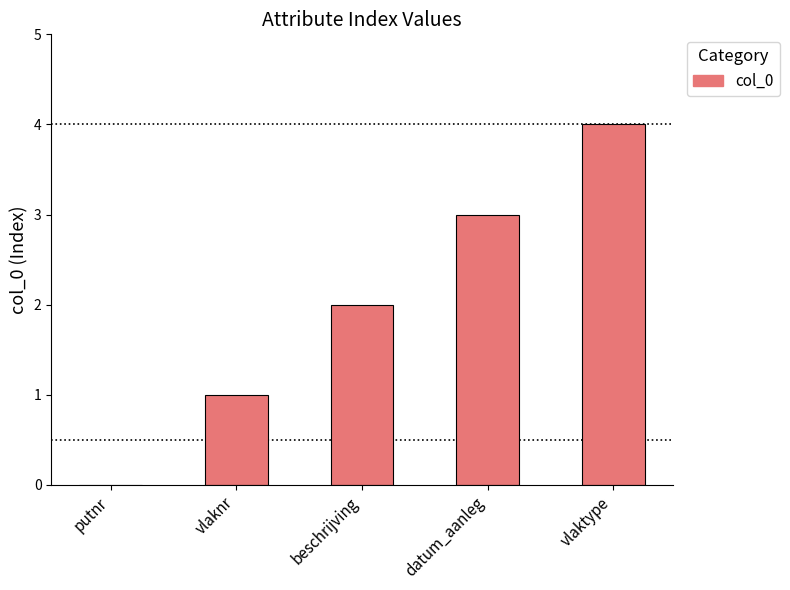

What is the maximum value shown in the chart?

4